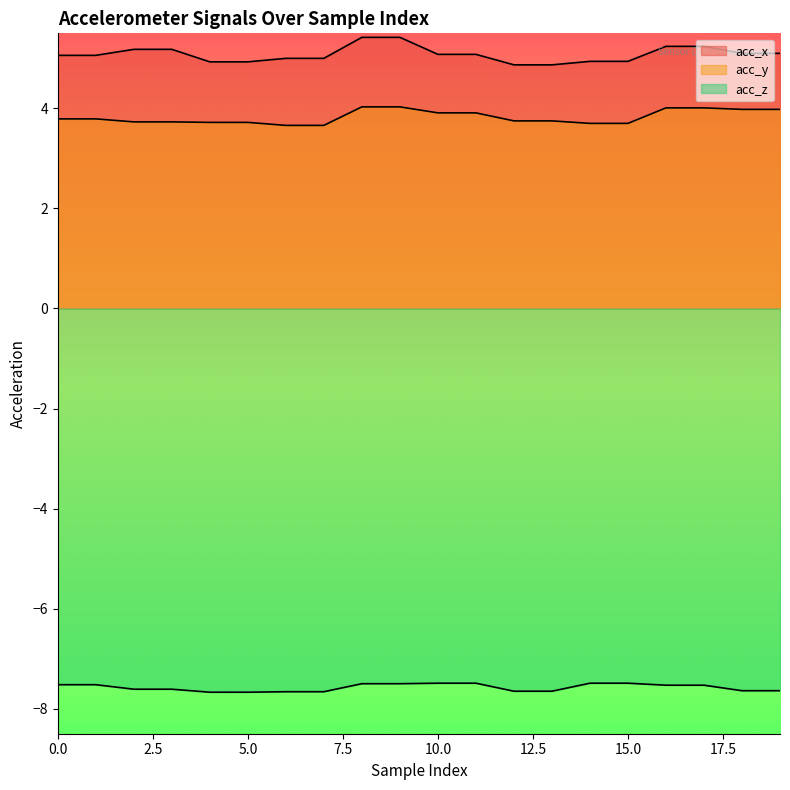

How many values in the acc_x series exceed 5?

12